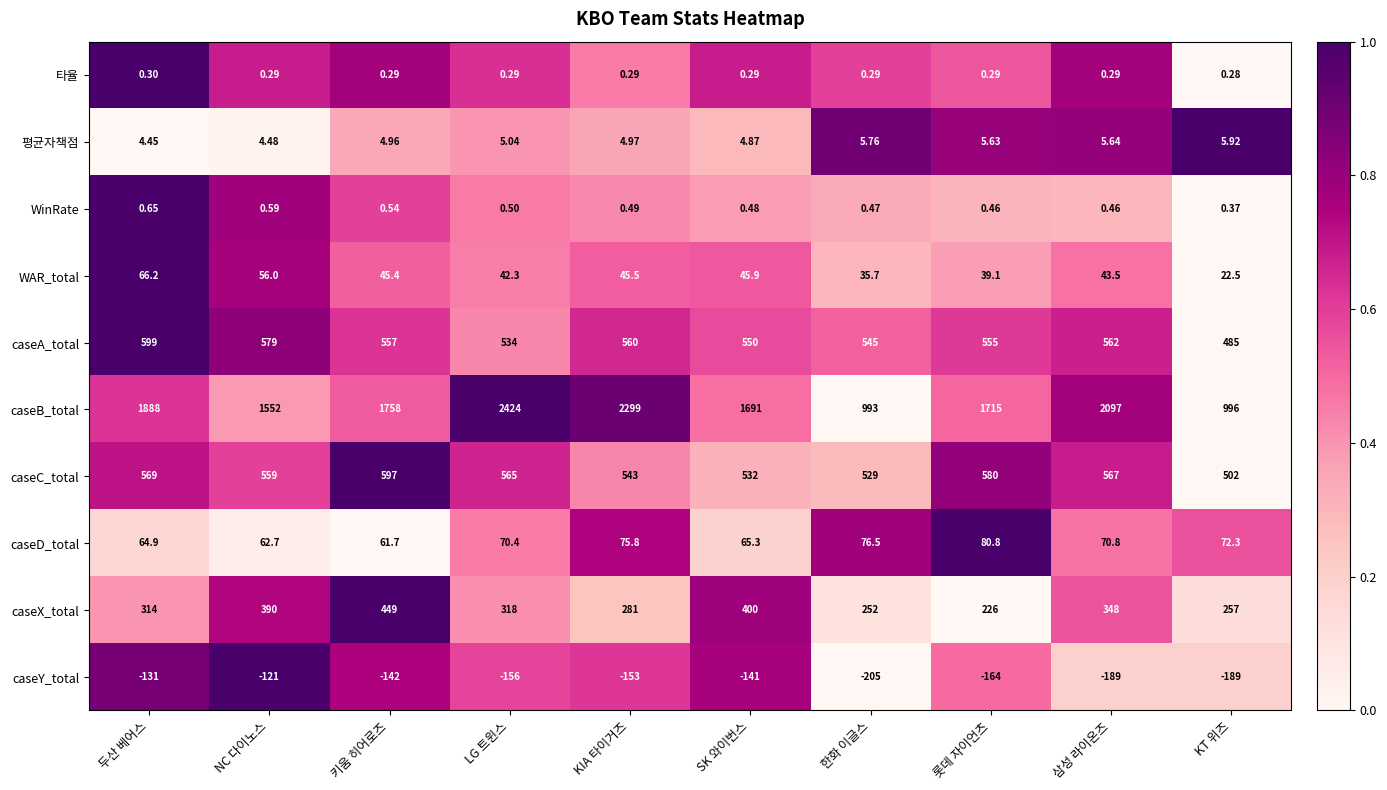

What is the greatest value displayed?

2424.0